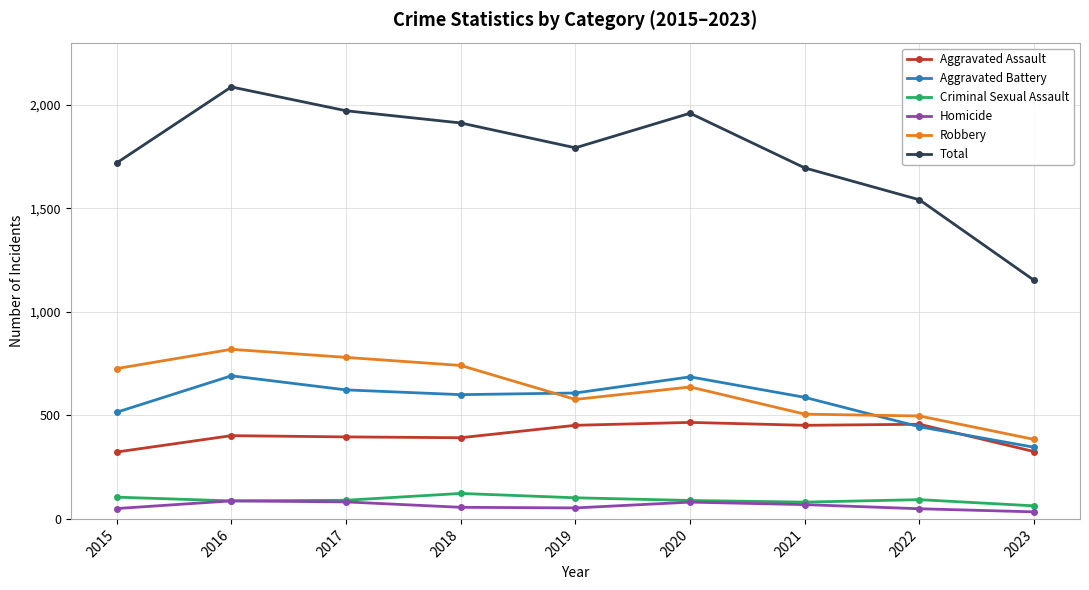

What is the difference between the second highest and minimum values in the Aggravated Assault series?

134